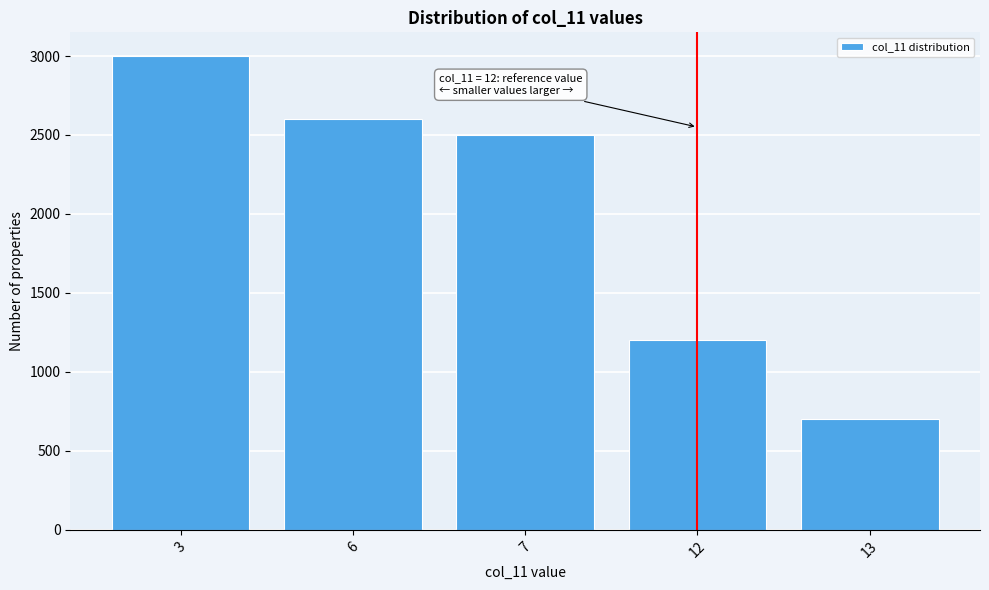

Reading left to right, extract all data points from this chart.

3=3000	6=2600	7=2500	12=1200	13=700